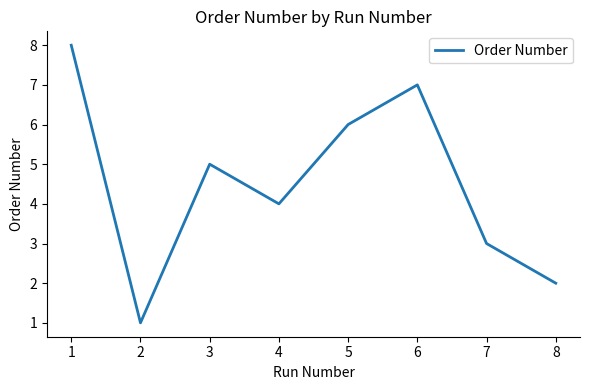

What is the change in value from 4 to 7?

-1